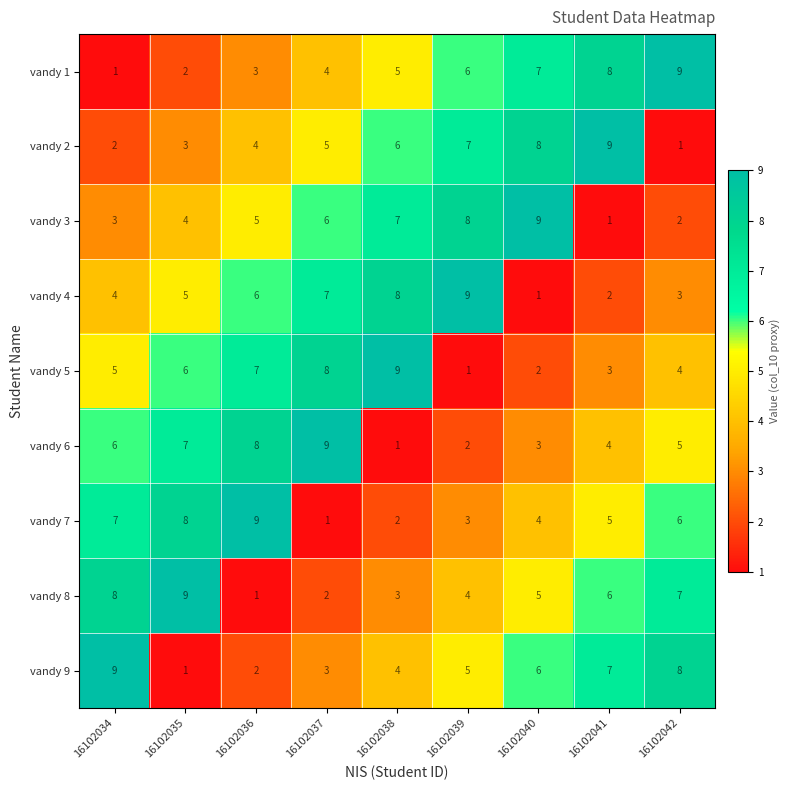

At how many categories does at least one series exceed 4?

9